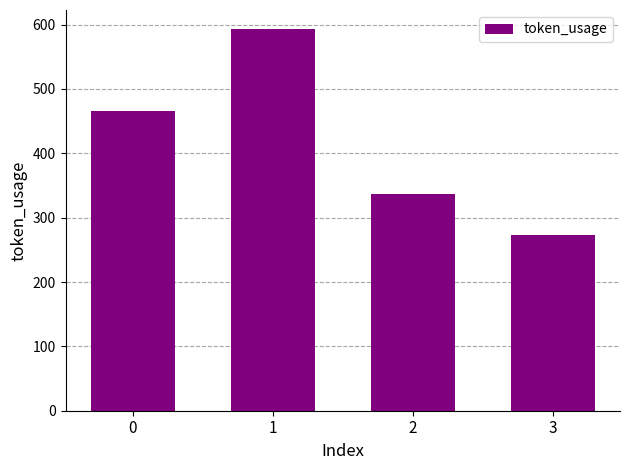

What is the minimum value shown in the chart?

273